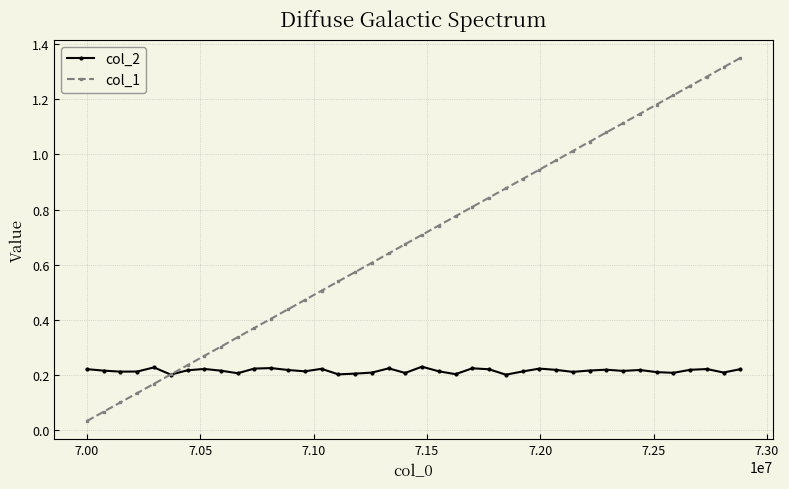

What is the sum of all col_2 values?

8.6